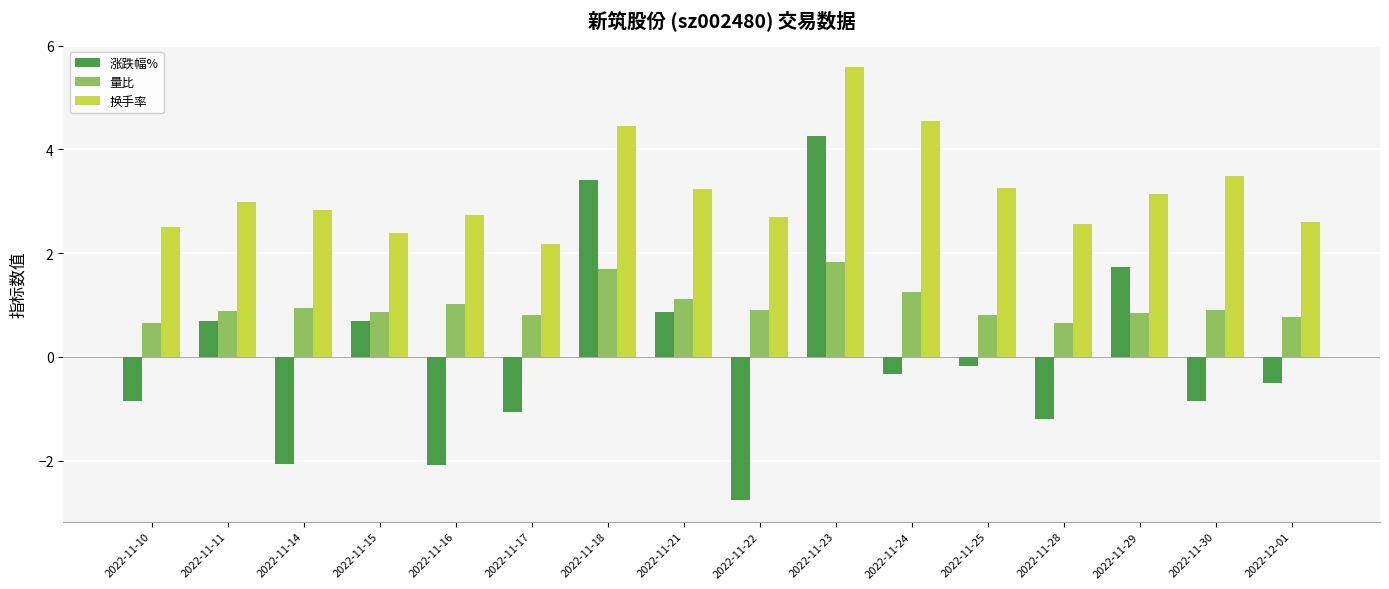

What is the difference between the second highest and minimum values in the 换手率 series?

2.4